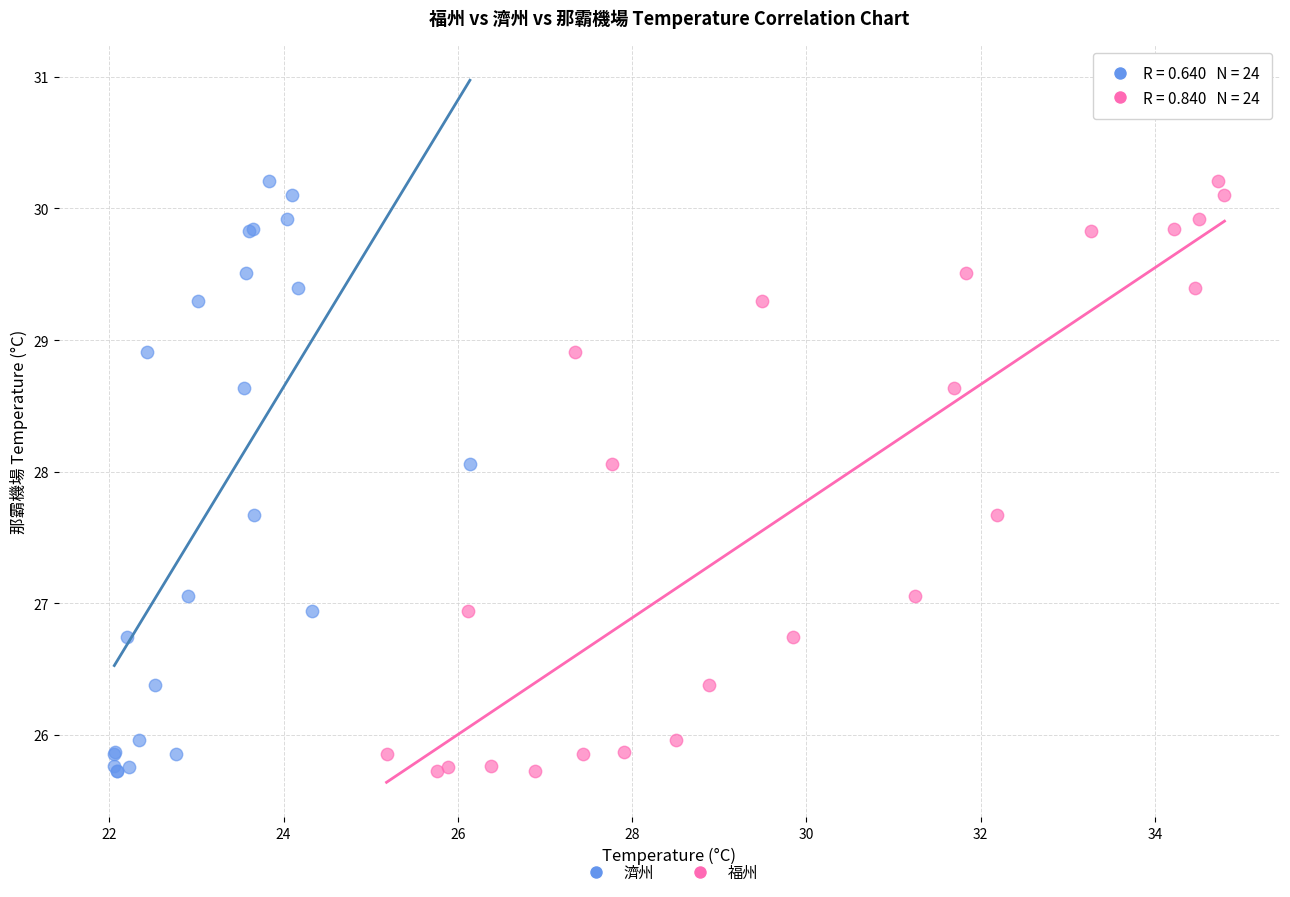

What are all the series names shown in the legend?

濟州, 福州